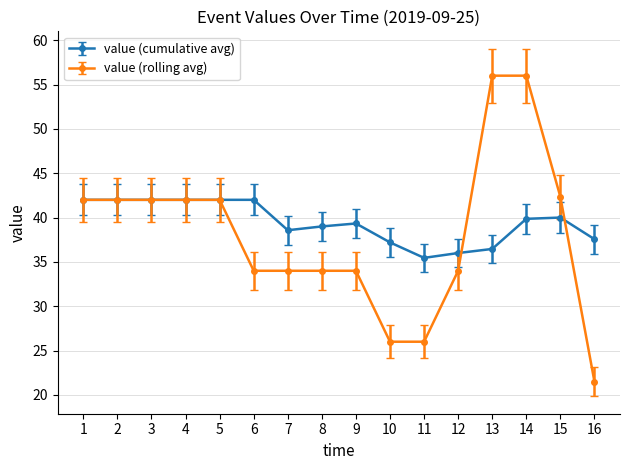

At how many categories does at least one series exceed 35?

16